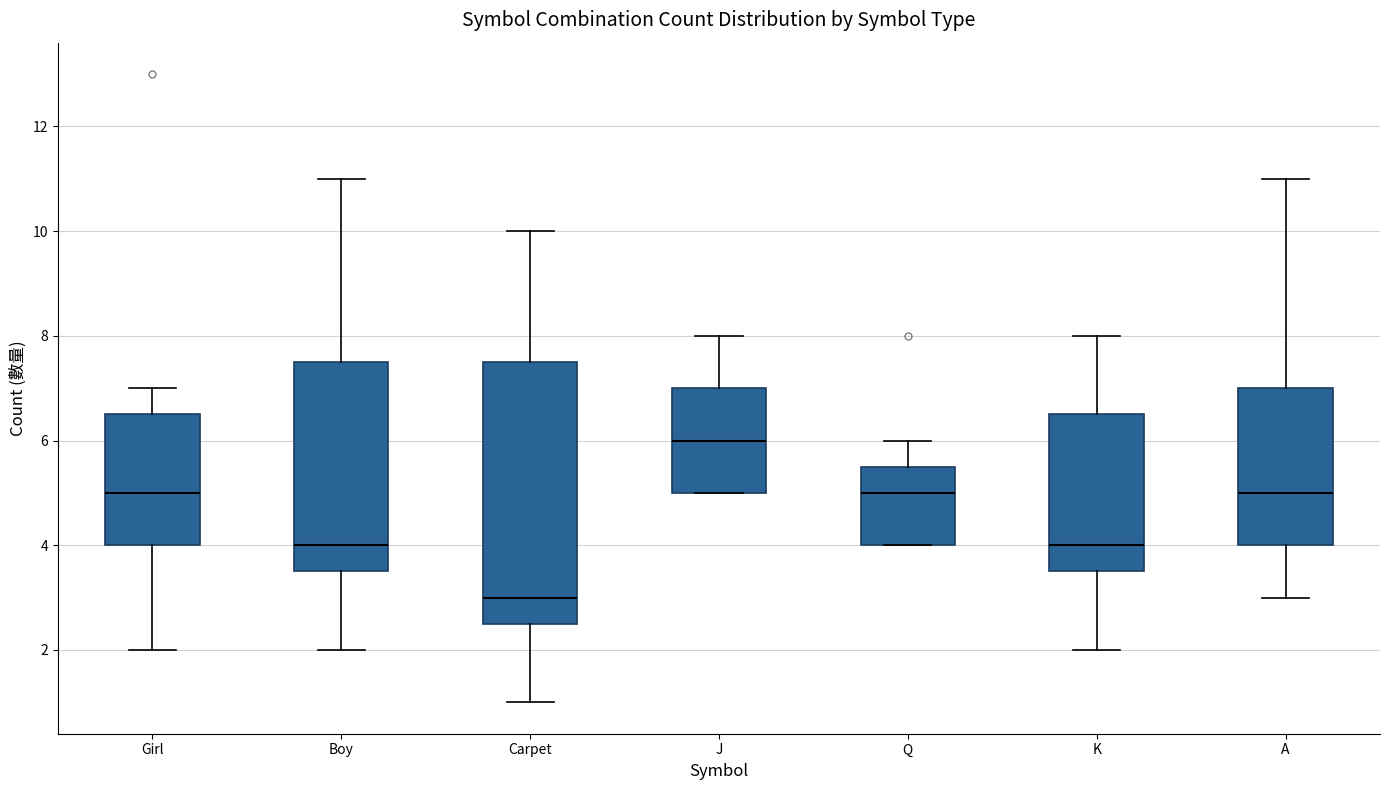

Reading left to right, transcribe this box plot: for each box, give where its median line is, the range the box spans, and where its two whiskers end, as read against the y-axis. The values are not printed on the chart, so give them approximately, as read against the axis.

Girl: median 5.0, box 4.0 to 6.6, whiskers 2.0 to 7.0
Boy: median 4.0, box 3.6 to 7.6, whiskers 2.0 to 11.0
Carpet: median 3.0, box 2.6 to 7.6, whiskers 1.0 to 10.0
J: median 6.0, box 5.0 to 7.0, whiskers 5.0 to 8.0
Q: median 5.0, box 4.0 to 5.6, whiskers 4.0 to 6.0
K: median 4.0, box 3.6 to 6.6, whiskers 2.0 to 8.0
A: median 5.0, box 4.0 to 7.0, whiskers 3.0 to 11.0